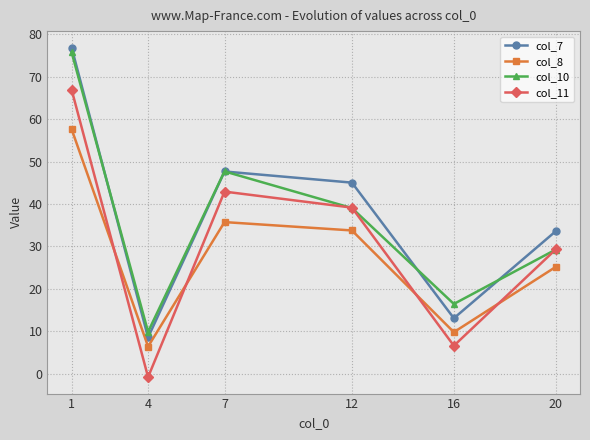

What is the maximum value shown in the chart?

76.8